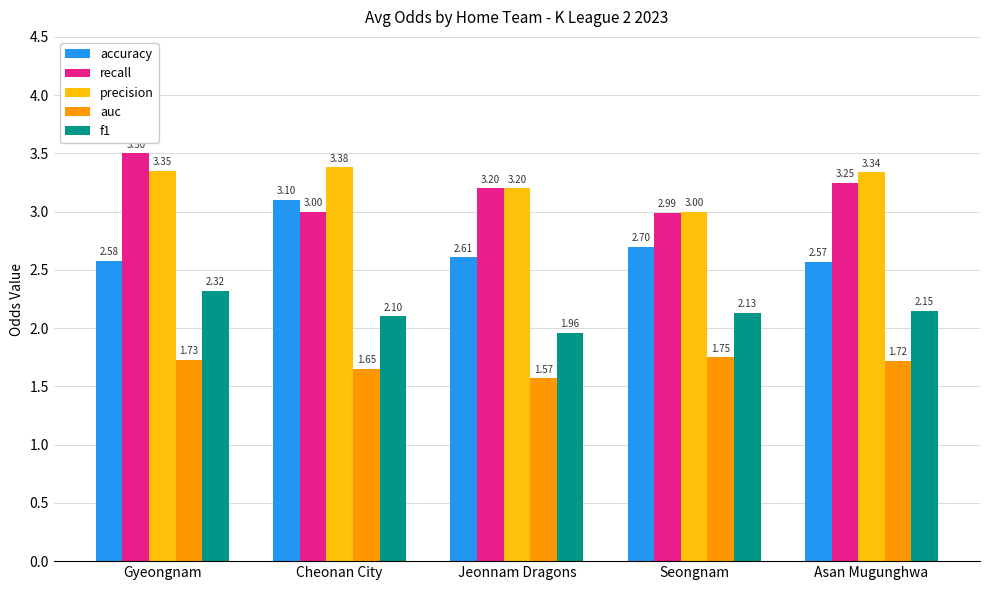

Is the value of auc at Asan Mugunghwa greater than the value of accuracy at Seongnam?

No